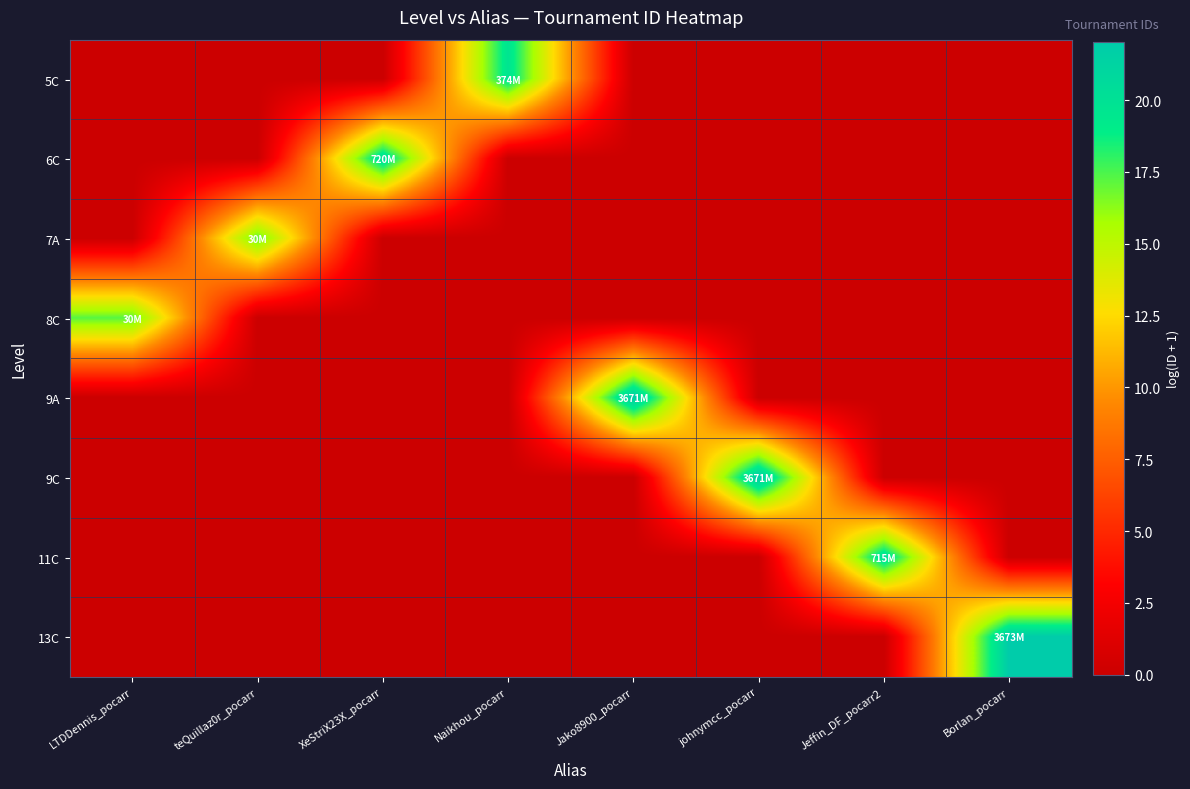

Reading right to left, list all the values displayed in this chart.

5C: Borlan_pocarr=0.0	Jeffin_DF_pocarr2=0.0	johnymcc_pocarr=0.0	Jako8900_pocarr=0.0	Naikhou_pocarr=19.7	XeStriX23X_pocarr=0.0	teQuillaz0r_pocarr=0.0	LTDDennis_pocarr=0.0
6C: Borlan_pocarr=0.0	Jeffin_DF_pocarr2=0.0	johnymcc_pocarr=0.0	Jako8900_pocarr=0.0	Naikhou_pocarr=0.0	XeStriX23X_pocarr=20.4	teQuillaz0r_pocarr=0.0	LTDDennis_pocarr=0.0
7A: Borlan_pocarr=0.0	Jeffin_DF_pocarr2=0.0	johnymcc_pocarr=0.0	Jako8900_pocarr=0.0	Naikhou_pocarr=0.0	XeStriX23X_pocarr=0.0	teQuillaz0r_pocarr=17.2	LTDDennis_pocarr=0.0
8C: Borlan_pocarr=0.0	Jeffin_DF_pocarr2=0.0	johnymcc_pocarr=0.0	Jako8900_pocarr=0.0	Naikhou_pocarr=0.0	XeStriX23X_pocarr=0.0	teQuillaz0r_pocarr=0.0	LTDDennis_pocarr=17.2
9A: Borlan_pocarr=0.0	Jeffin_DF_pocarr2=0.0	johnymcc_pocarr=0.0	Jako8900_pocarr=22.0	Naikhou_pocarr=0.0	XeStriX23X_pocarr=0.0	teQuillaz0r_pocarr=0.0	LTDDennis_pocarr=0.0
9C: Borlan_pocarr=0.0	Jeffin_DF_pocarr2=0.0	johnymcc_pocarr=22.0	Jako8900_pocarr=0.0	Naikhou_pocarr=0.0	XeStriX23X_pocarr=0.0	teQuillaz0r_pocarr=0.0	LTDDennis_pocarr=0.0
11C: Borlan_pocarr=0.0	Jeffin_DF_pocarr2=20.4	johnymcc_pocarr=0.0	Jako8900_pocarr=0.0	Naikhou_pocarr=0.0	XeStriX23X_pocarr=0.0	teQuillaz0r_pocarr=0.0	LTDDennis_pocarr=0.0
13C: Borlan_pocarr=22.0	Jeffin_DF_pocarr2=0.0	johnymcc_pocarr=0.0	Jako8900_pocarr=0.0	Naikhou_pocarr=0.0	XeStriX23X_pocarr=0.0	teQuillaz0r_pocarr=0.0	LTDDennis_pocarr=0.0